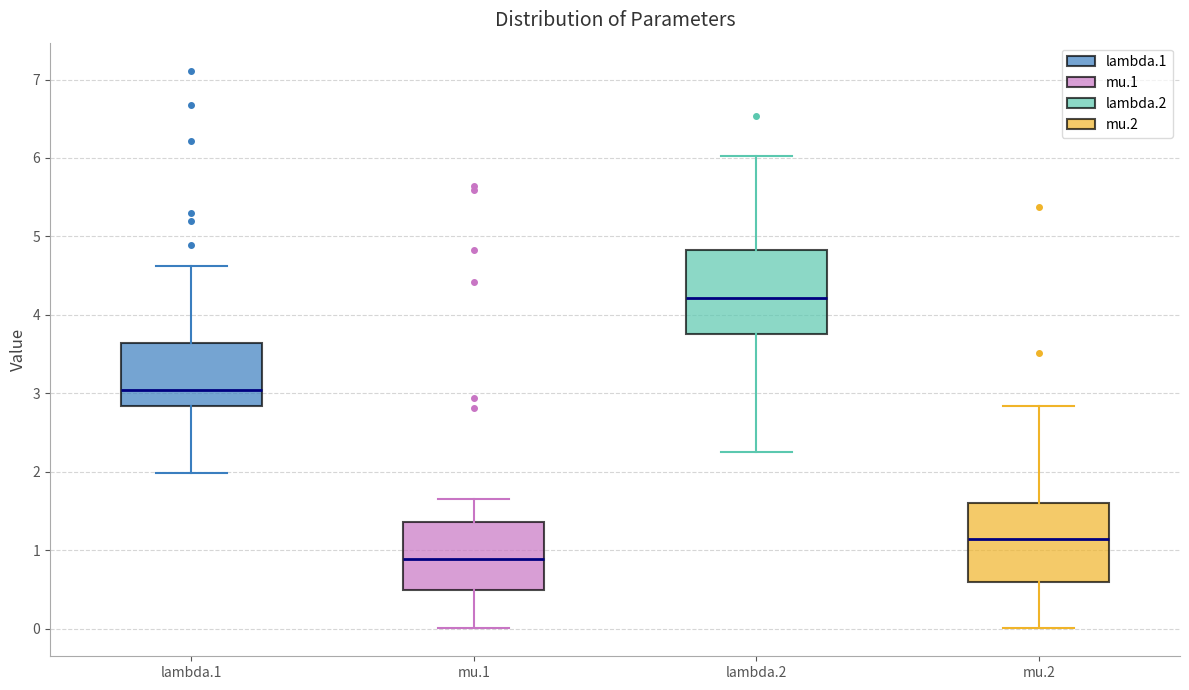

Which box has the highest median line?

lambda.2